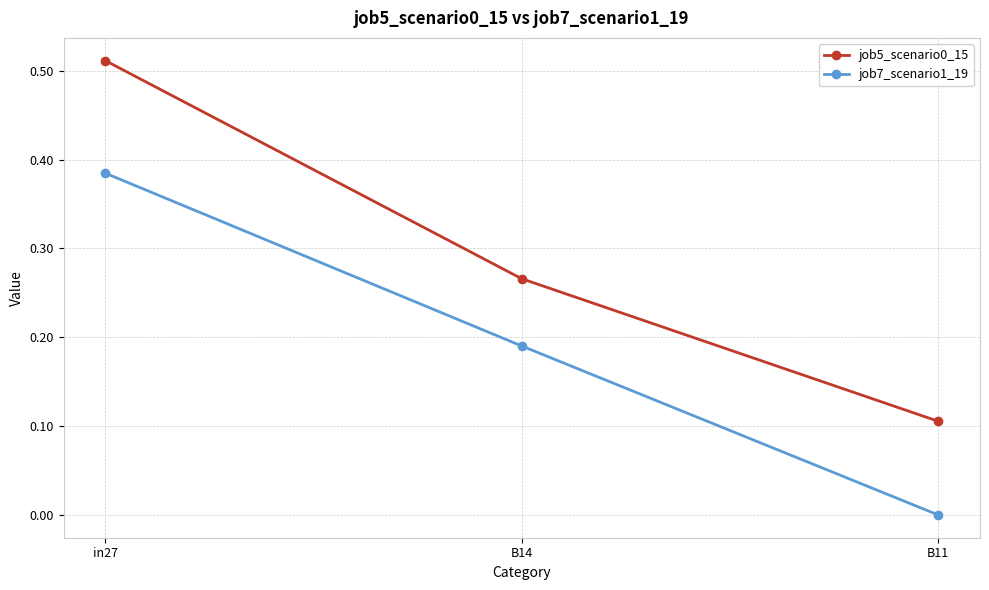

What are all the series names shown in the legend?

job5_scenario0_15, job7_scenario1_19